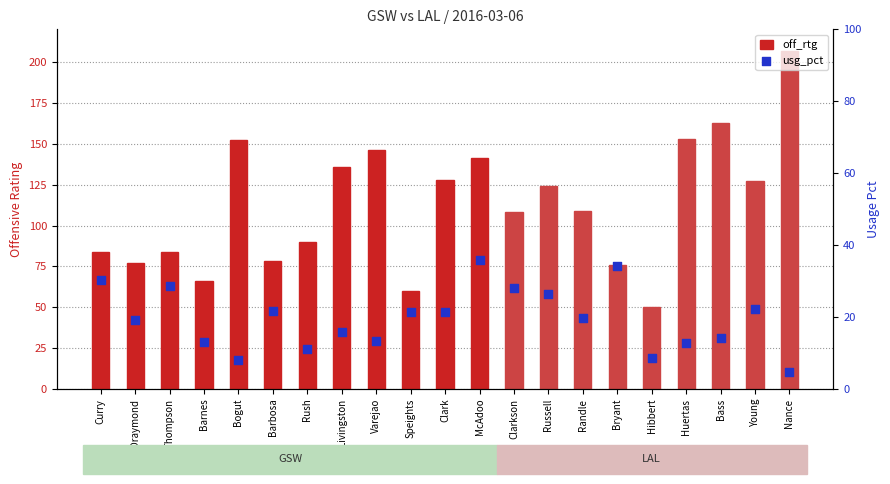

Which series has the largest total across all categories?

off_rtg